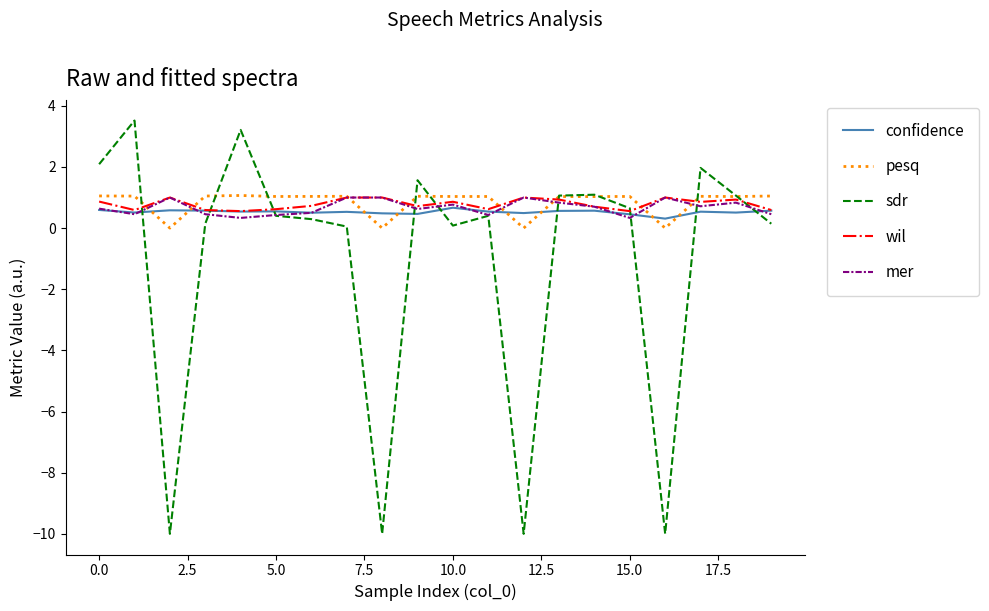

What are all the series names shown in the legend?

confidence, pesq, sdr, wil, mer